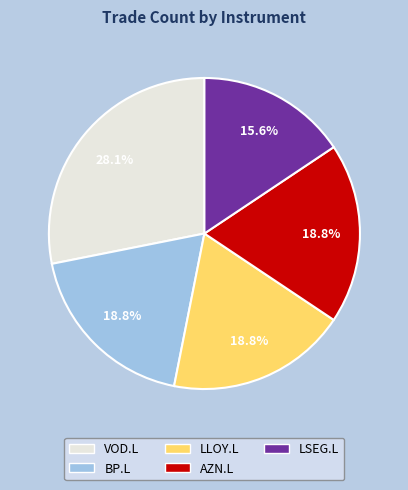

Which has a higher value, LSEG.L or VOD.L?

VOD.L